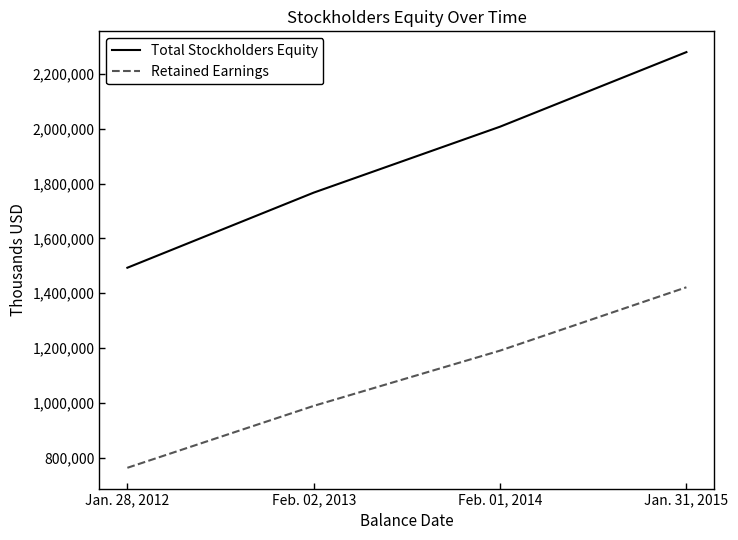

How many series are shown in this chart?

2